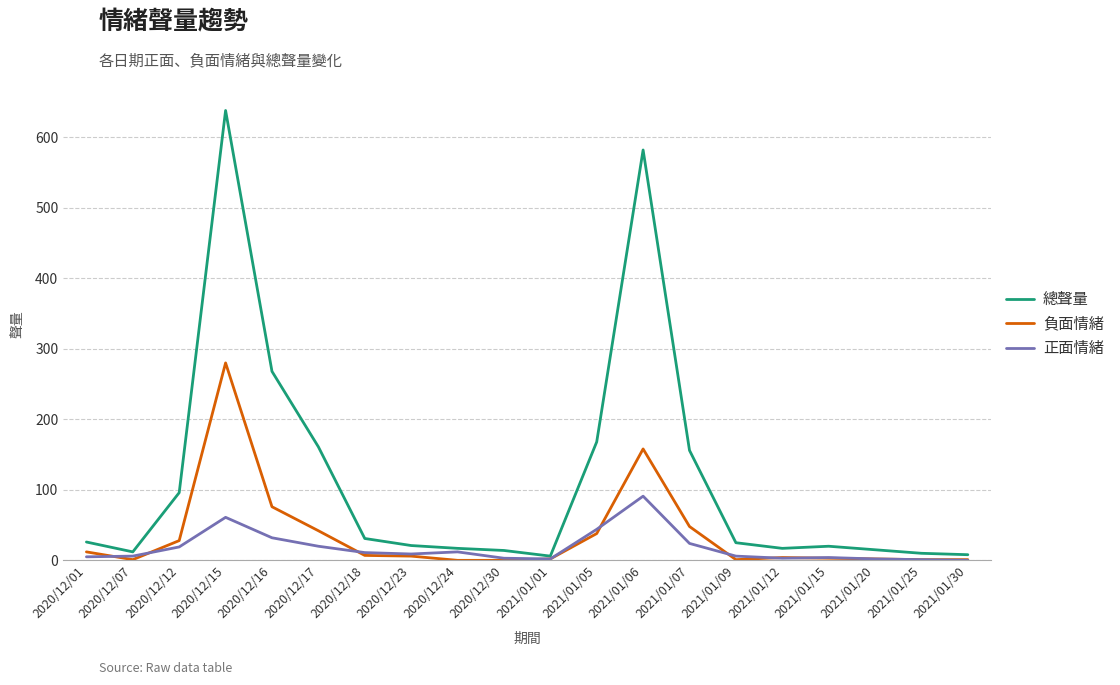

Read the 正面情緒 value at 2020/12/07.

6